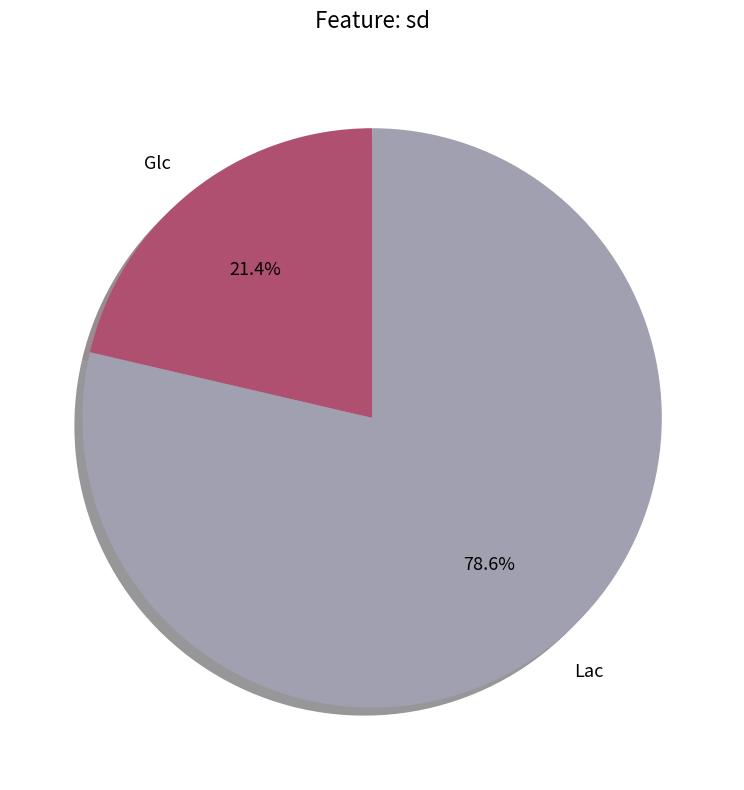

Count the number of slices in the pie.

2